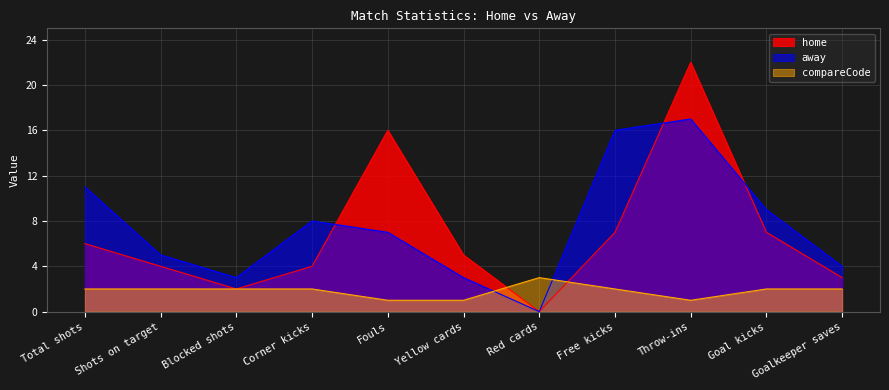

At which label is compareCode closest to 2?

Total shots